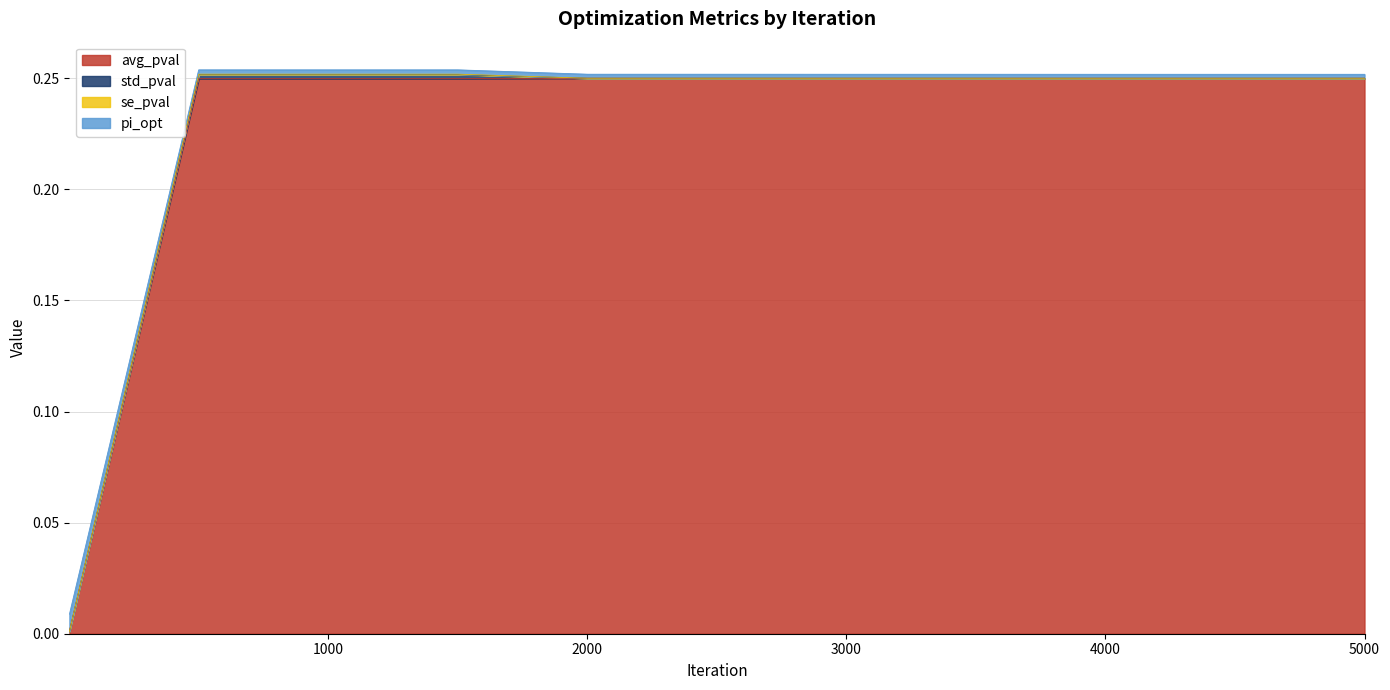

What is the average value of the avg_pval series?

0.2